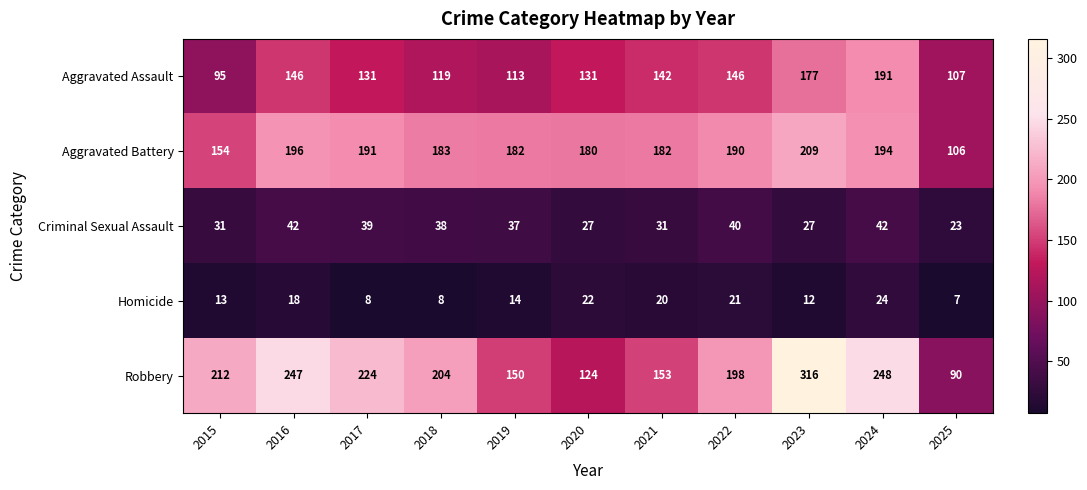

What is the total value across all series at 2020?

484